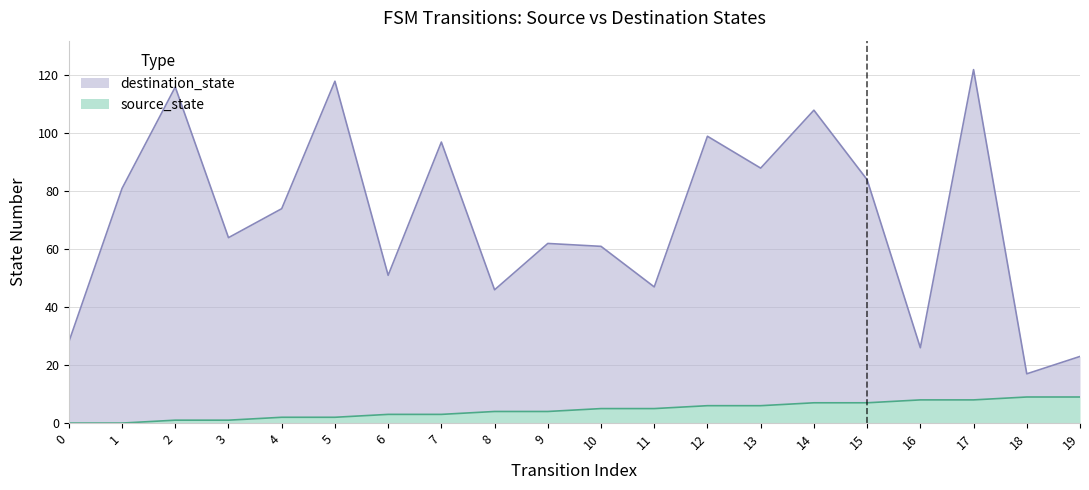

Is the value of source_state at 10 greater than the value of destination_state at 11?

No